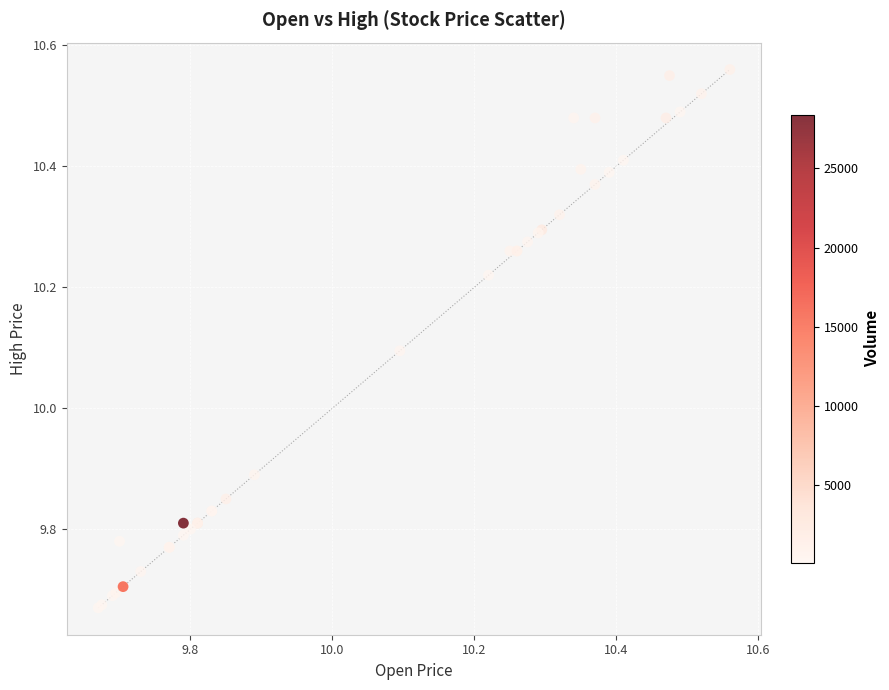

What Y value in the scatter plot is closest to 10?

10.1